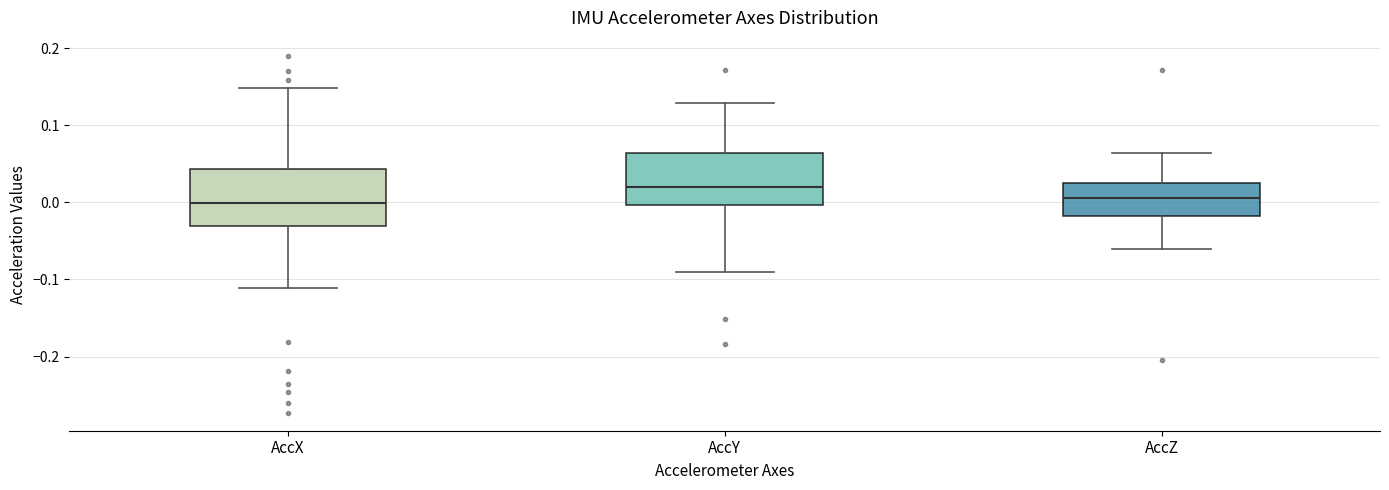

Which box's median line is the highest?

AccY